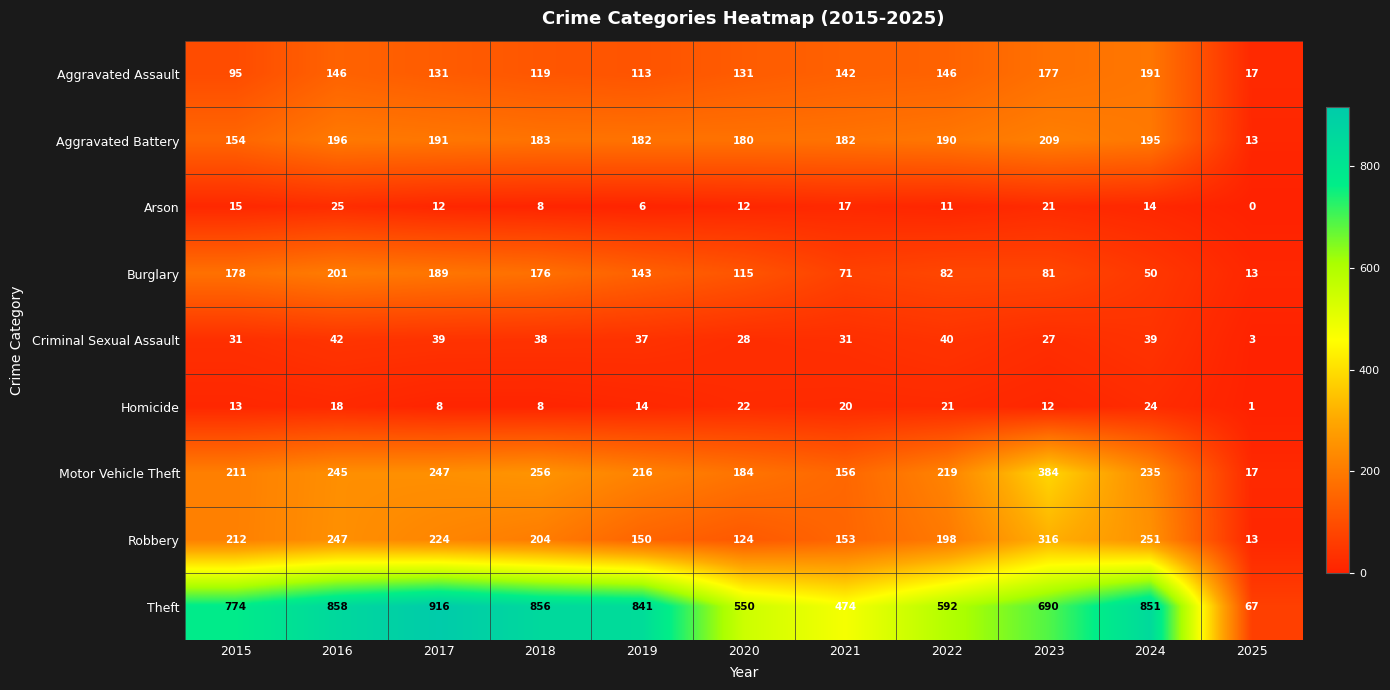

What is the greatest value displayed?

916